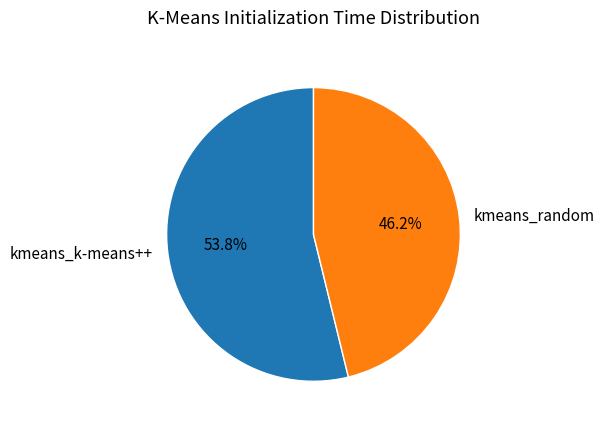

Is it true that kmeans_random is 54% of the pie?

False